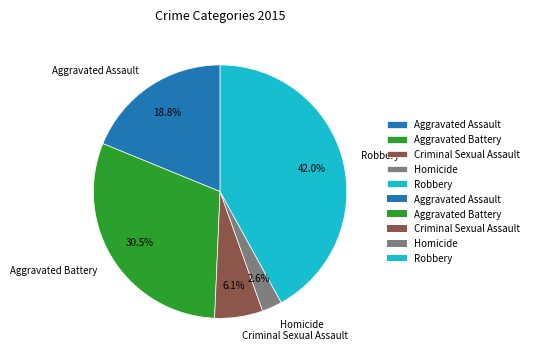

What percentage is the Aggravated Assault slice, to the nearest percent?

19%